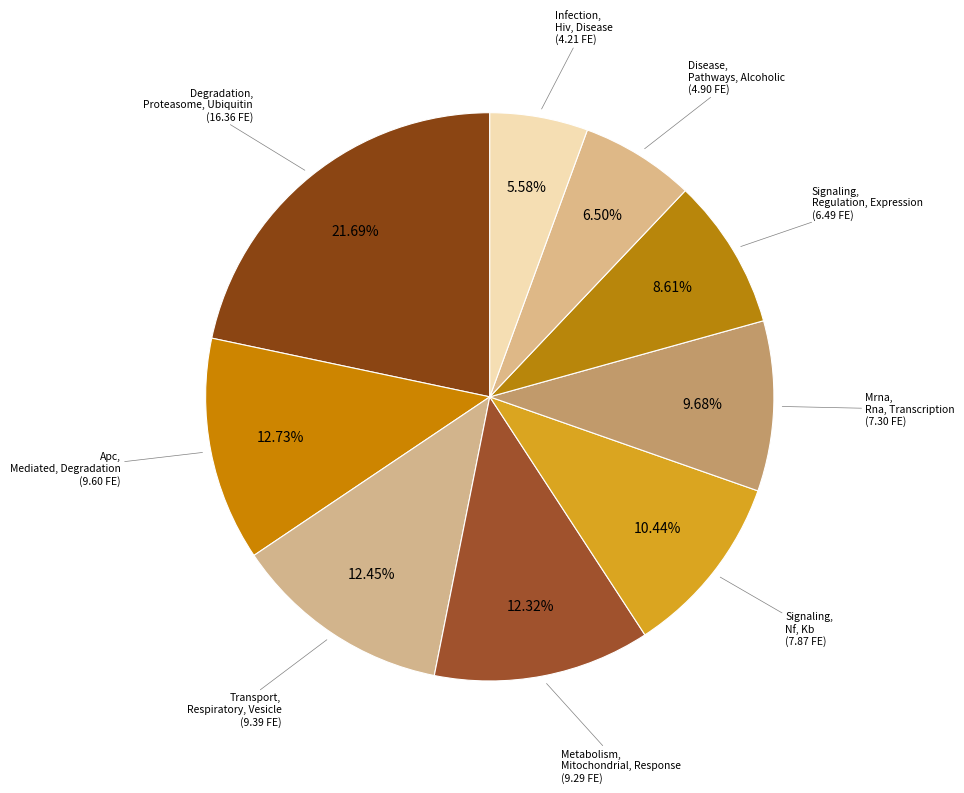

To the nearest percent, what is the difference between the Mrna, Rna, Transcription and Disease, Pathways, Alcoholic slice percentages?

3%